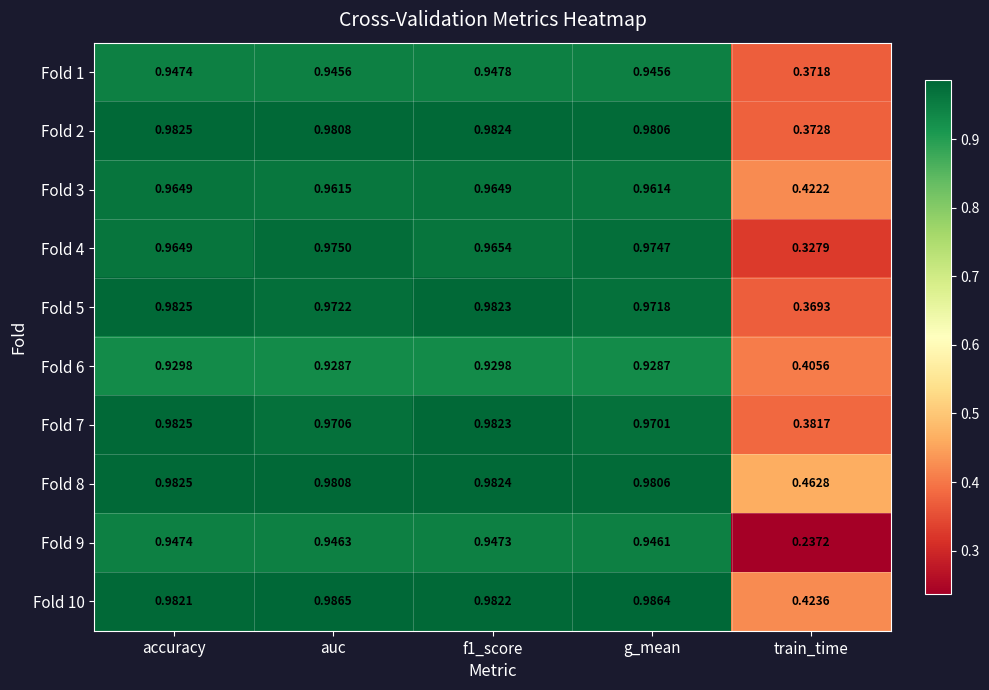

Where is Fold 7 nearest to the value 0?

train_time